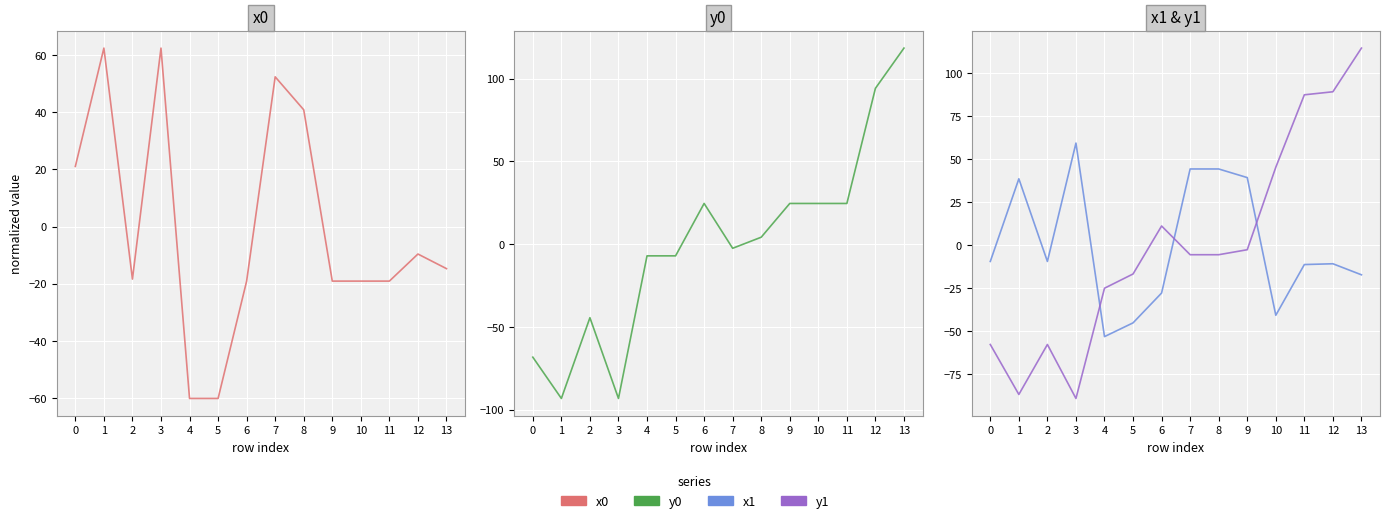

After their last crossing, which series has the higher values: y1 or x0?

y1